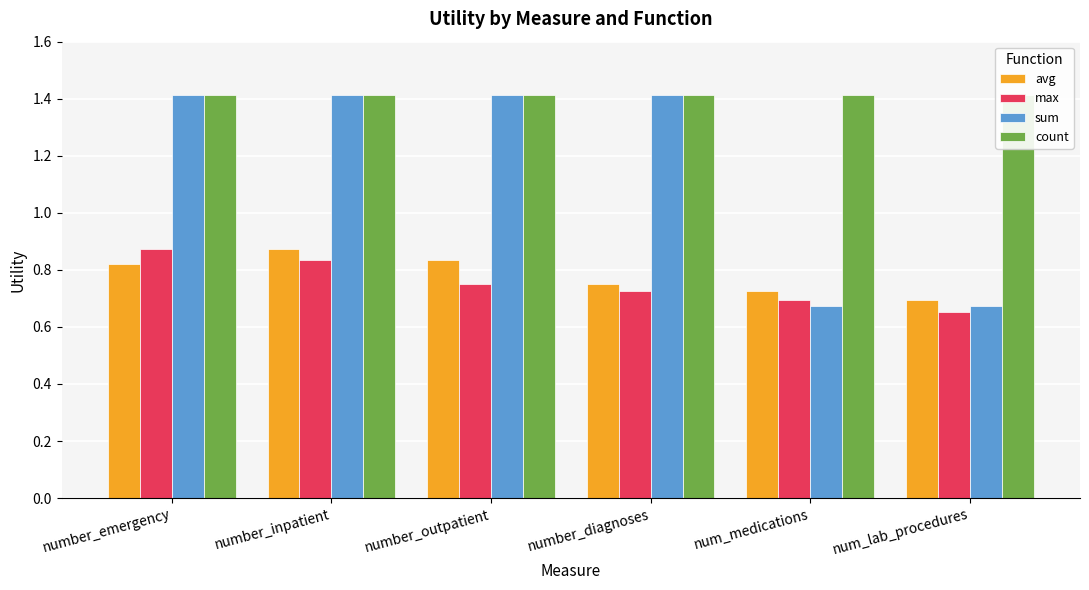

What are all the series names shown in the legend?

avg, max, sum, count